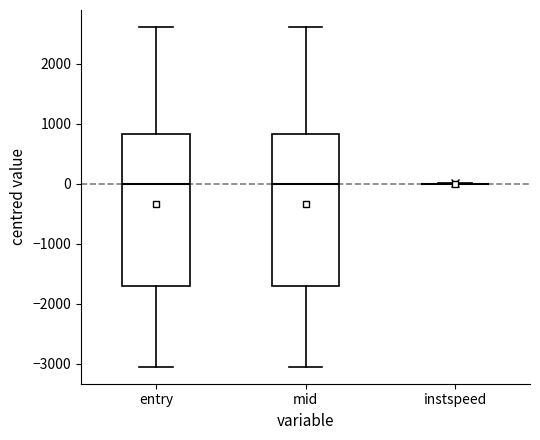

Reading left to right, transcribe this box plot: for each box, give where its median line is, the range the box spans, and where its two whiskers end, as read against the y-axis. The values are not printed on the chart, so give them approximately, as read against the axis.

entry: median 0, box -1700 to 800, whiskers -3100 to 2600
mid: median 0, box -1700 to 800, whiskers -3100 to 2600
instspeed: box collapsed to a line at 0, whiskers 0 to 0